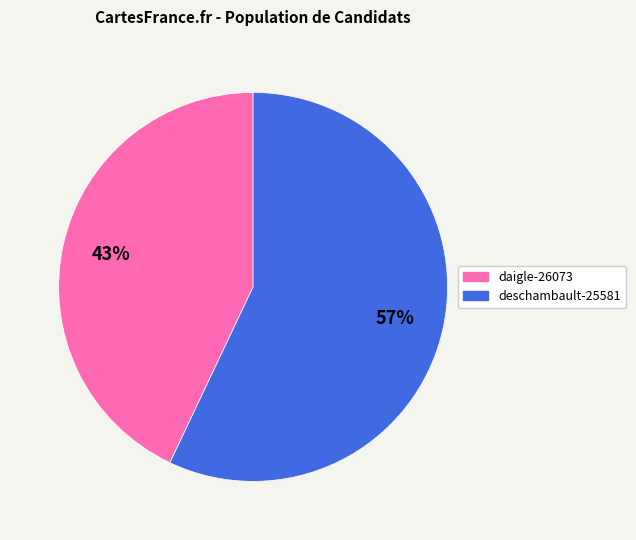

How many slices are in this pie chart?

2